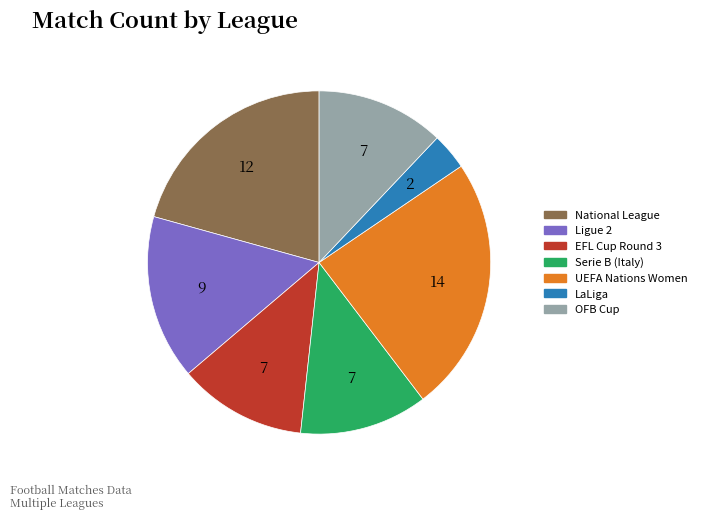

Does any single category account for the majority?

No